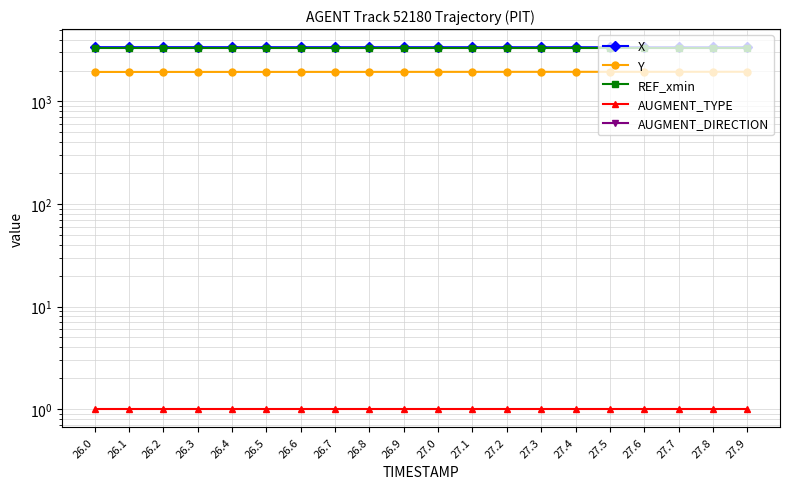

The value of REF_xmin at 26.5 is 5627.2. True or false?

False